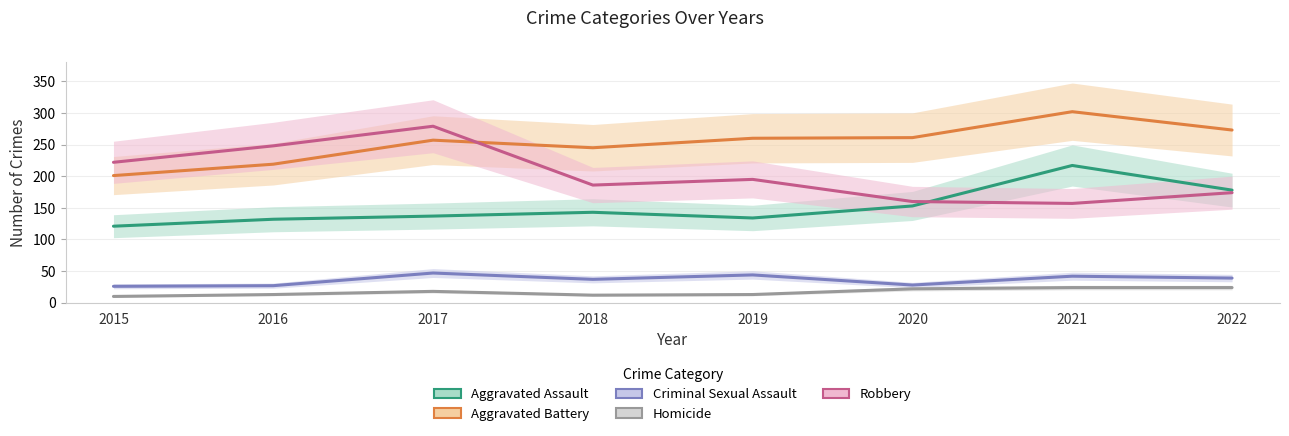

What are all the series names shown in the legend?

Aggravated Assault, Aggravated Battery, Criminal Sexual Assault, Homicide, Robbery